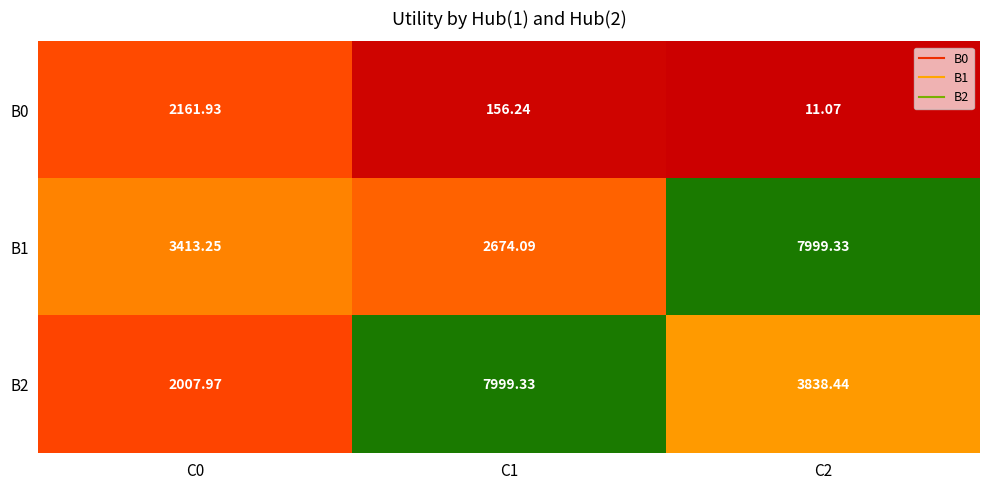

At which category is the sum across all series the highest?

C2